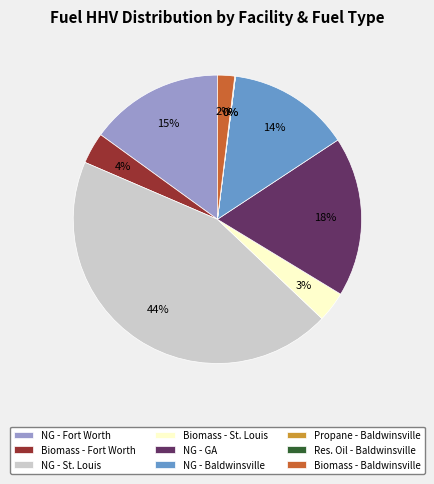

What is the largest slice in the pie chart?

NG - St. Louis